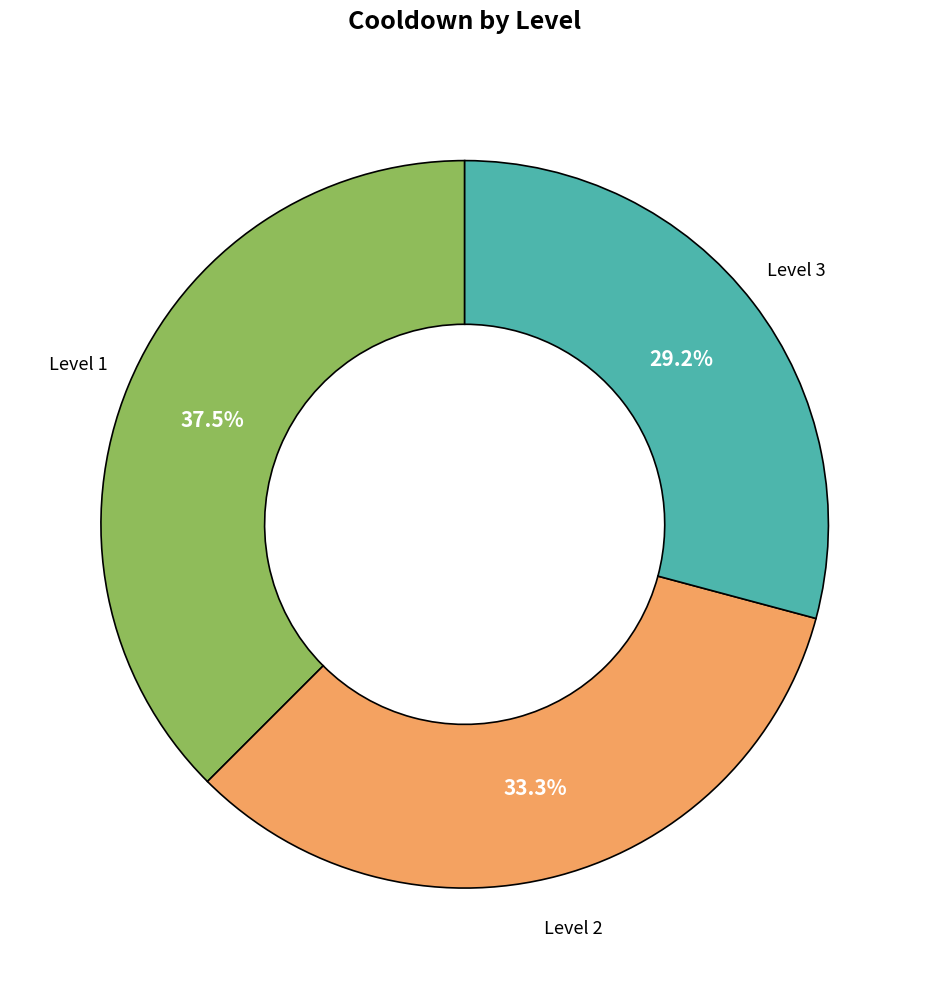

Does any single category account for the majority?

No